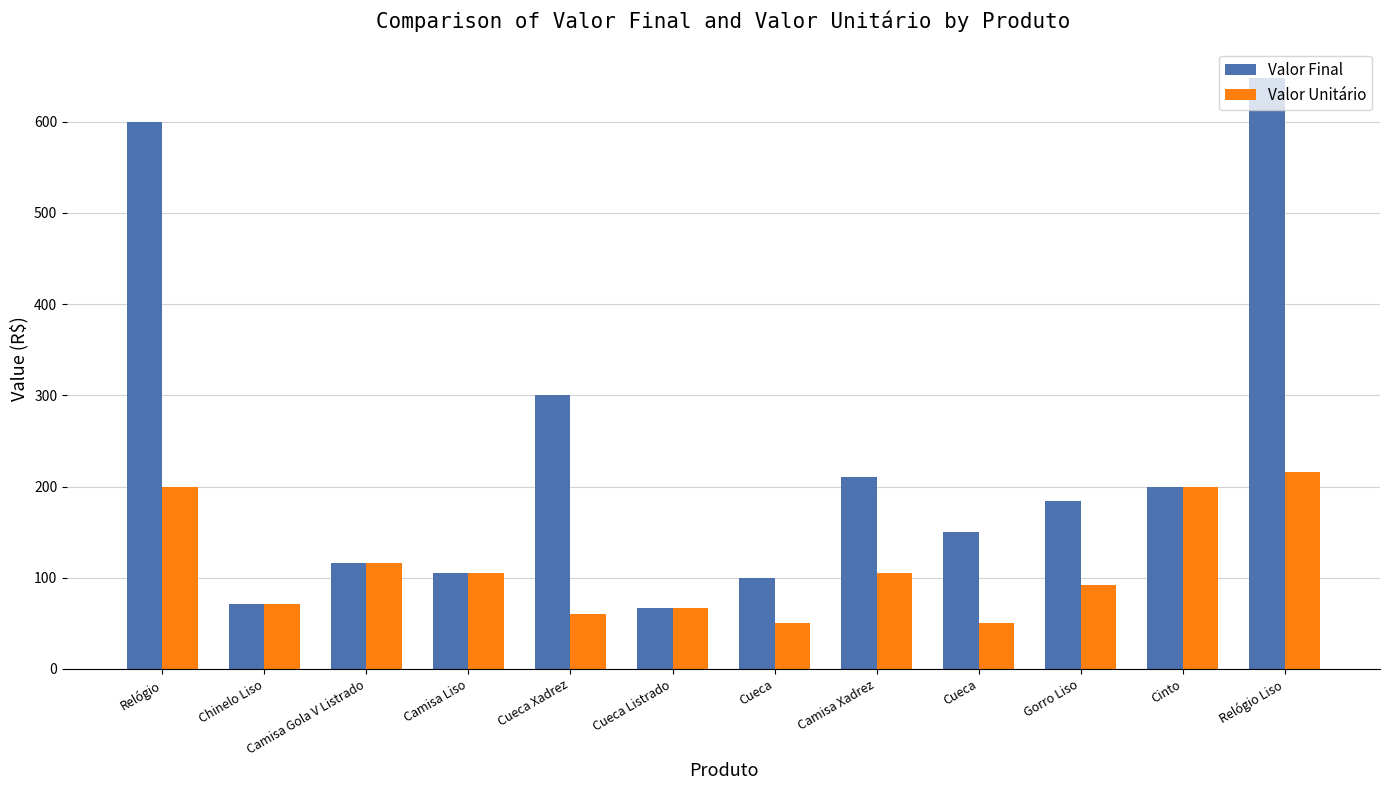

Count the number of categories in the chart.

12